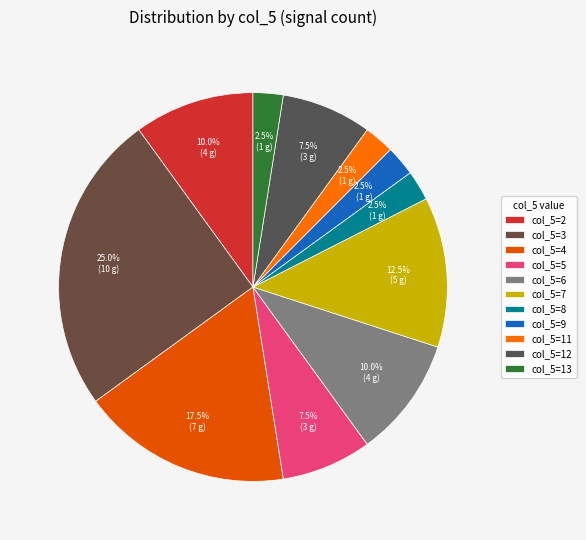

Count the number of slices in the pie.

11